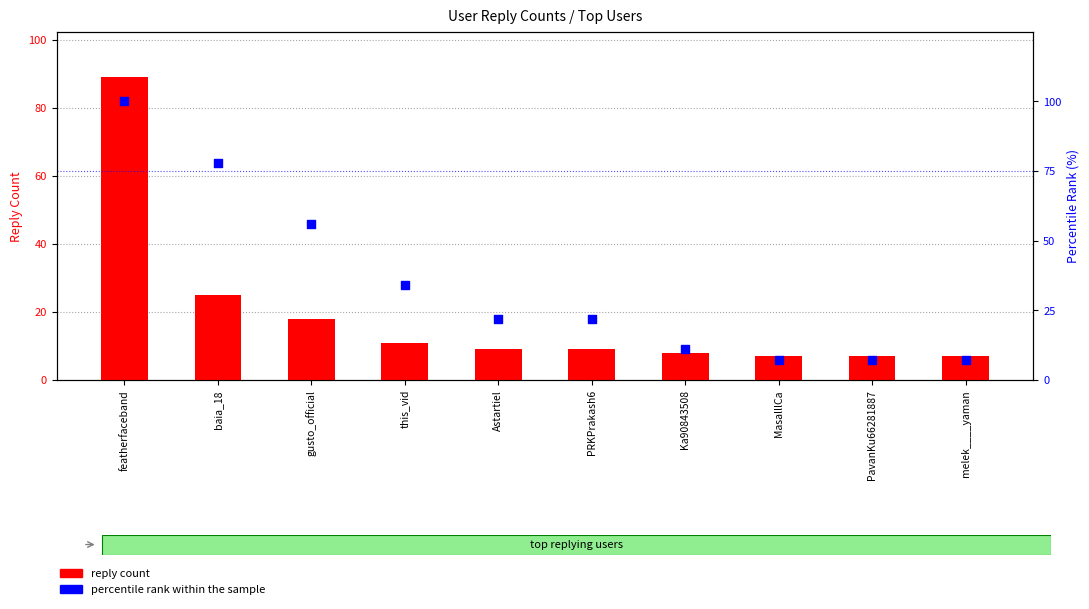

Which series has the largest Y range (max minus min)?

percentile rank within the sample